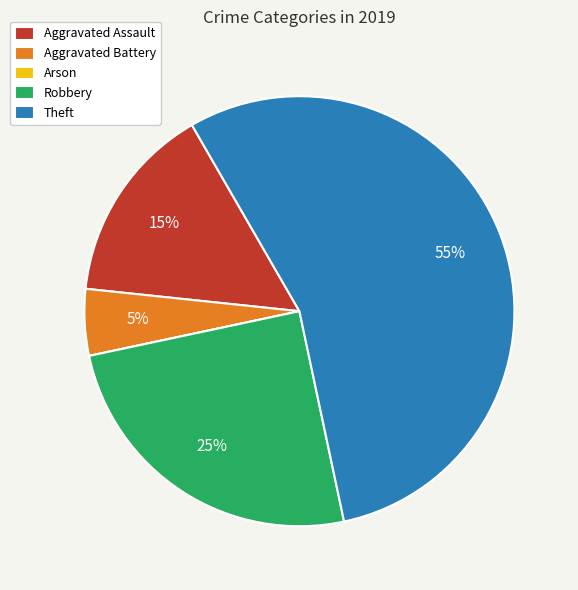

Approximately how many times larger is the value at Robbery compared to Aggravated Assault?

1.7